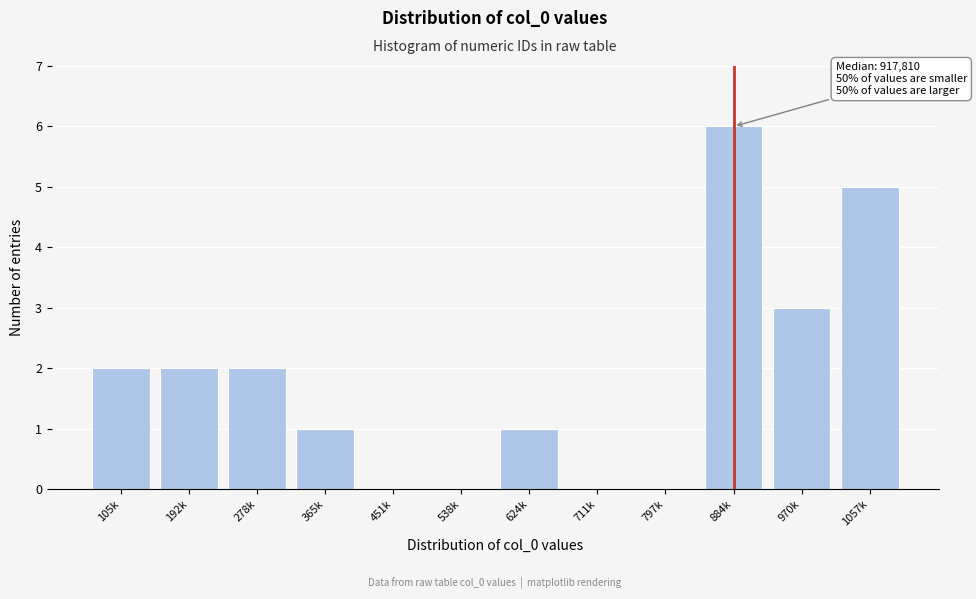

Reading right to left, list all the values displayed in this chart.

1057k=5	970k=3	884k=6	797k=0	711k=0	624k=1	538k=0	451k=0	365k=1	278k=2	192k=2	105k=2